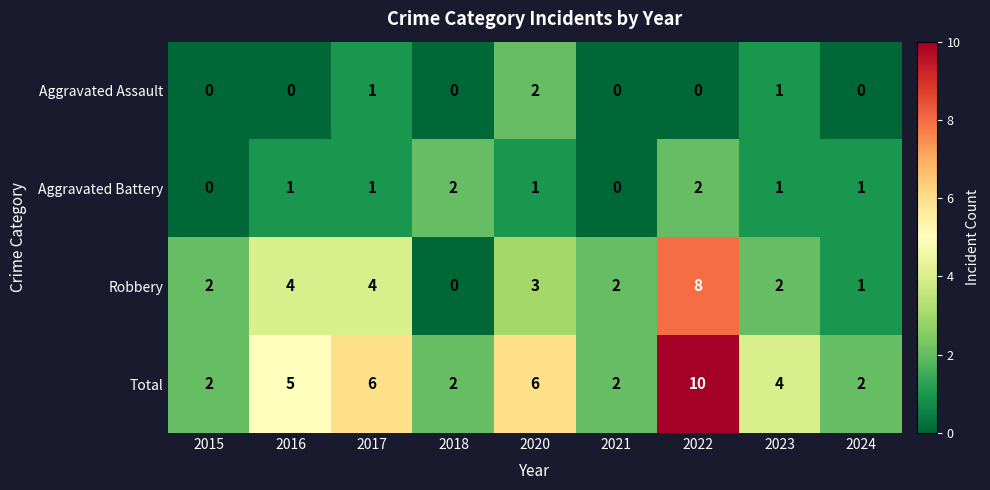

Count the number of categories in the chart.

9